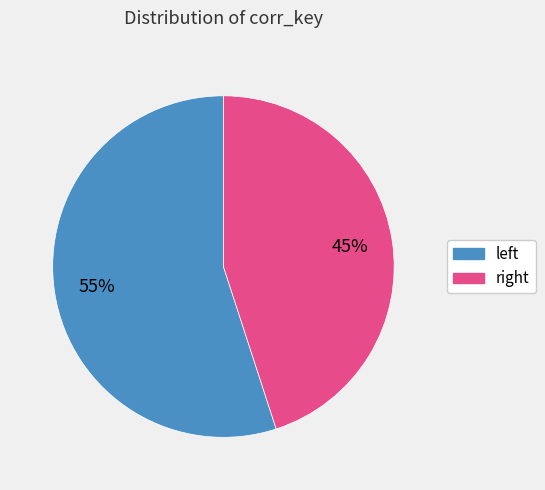

Which category has the smallest portion of the pie?

right